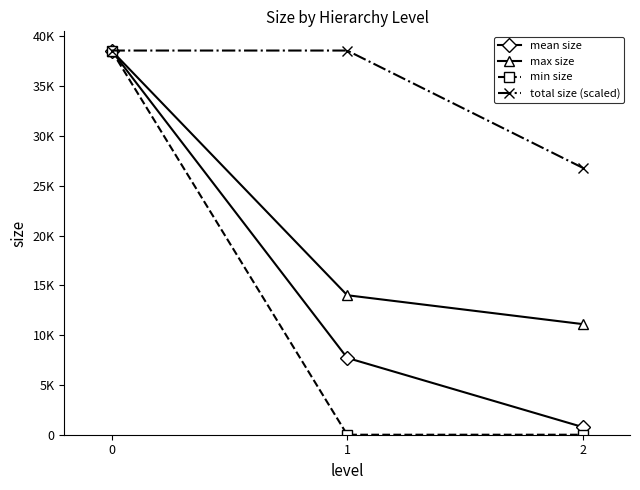

Does the chart have visible grid lines?

No